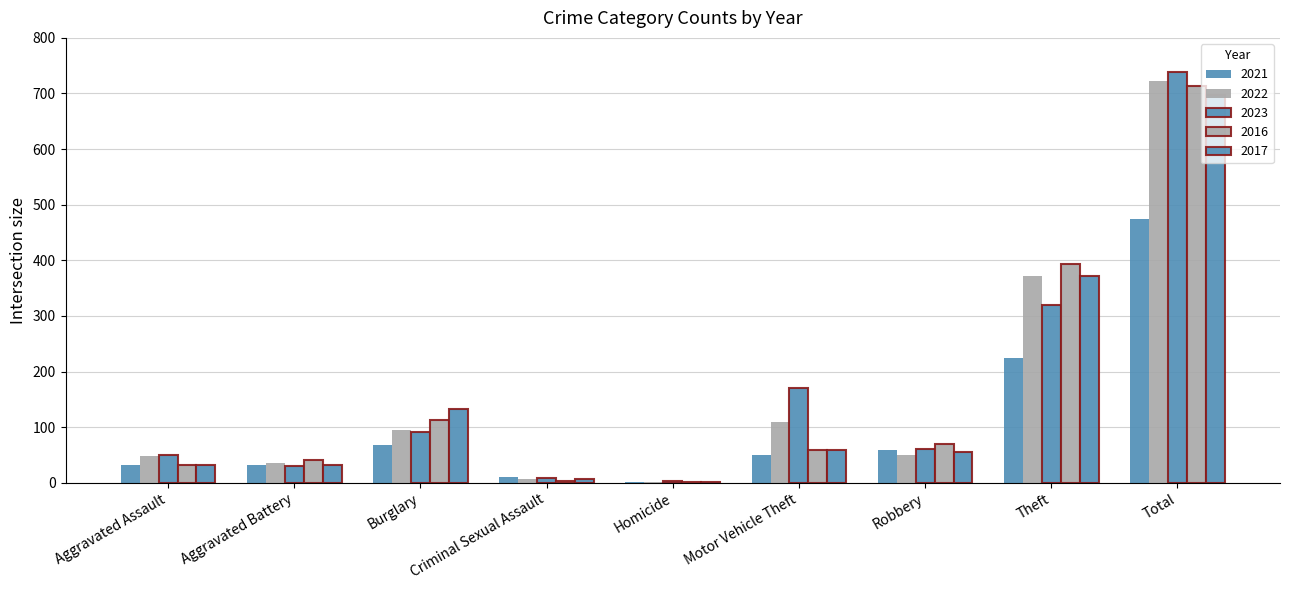

What value does the 2017 series have at Theft?

372